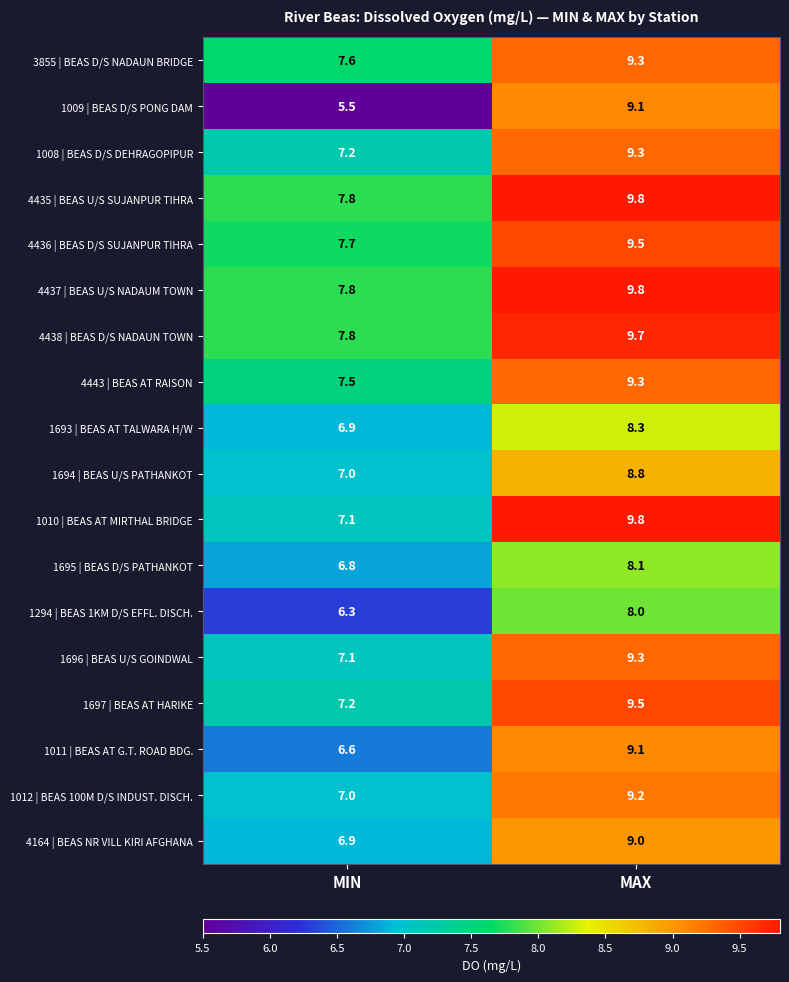

Which series has the widest spread of values?

1009 | BEAS D/S PONG DAM